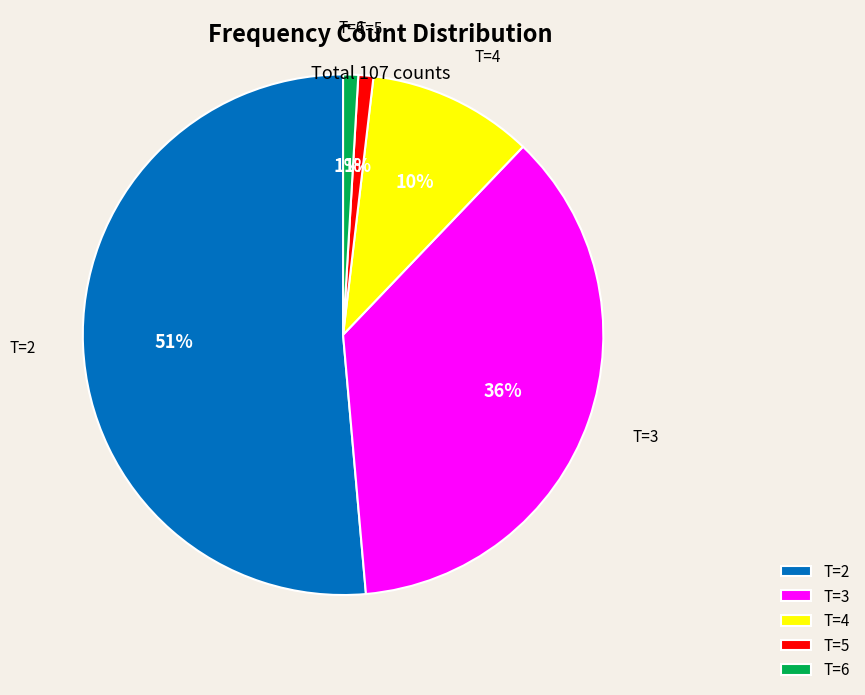

To the nearest percent, what is the average slice percentage?

20%